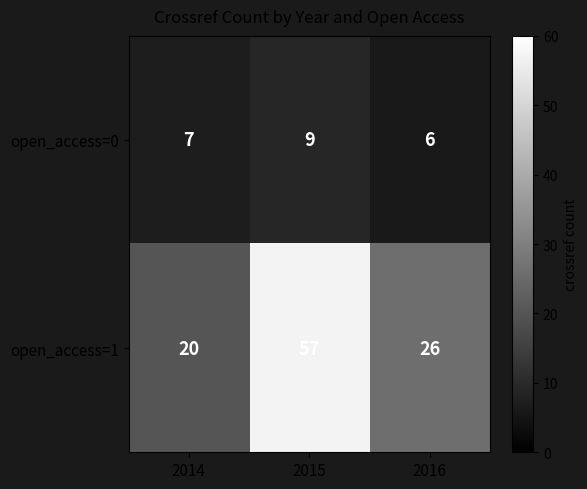

What is the total value across all series at 2016?

32